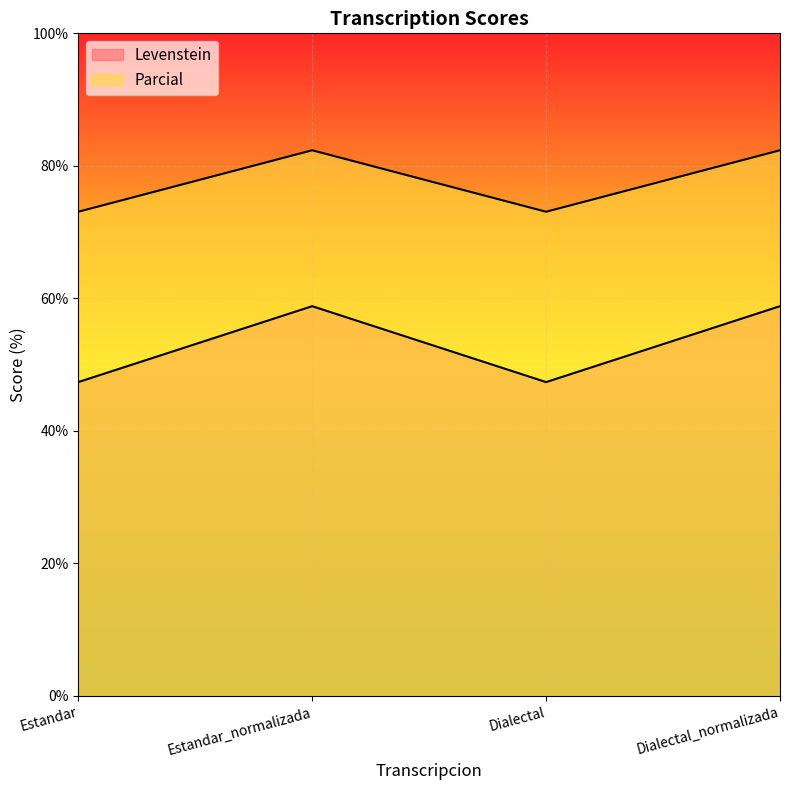

Where is Parcial nearest to the value 77?

Estandar